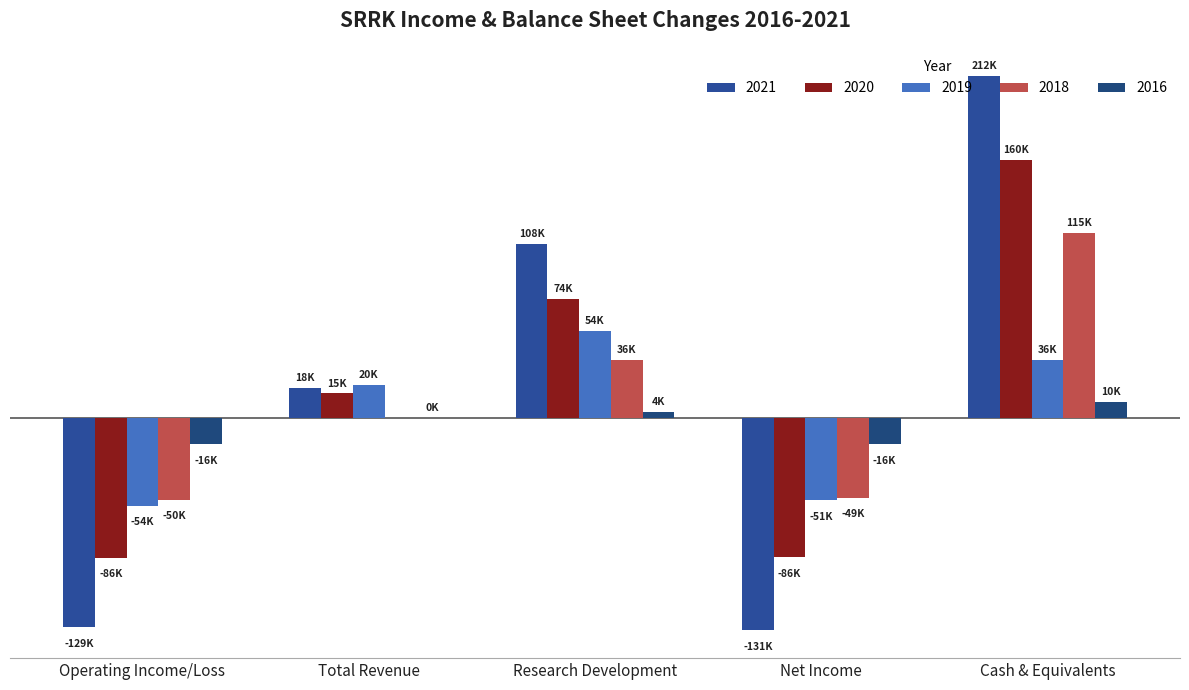

Reading left to right, list all the values displayed in this chart.

2021: -129900	18800	108500	-131800	212800
2020: -86900	15400	74100	-86500	160400
2019: -54500	20500	54200	-51000	36300
2018: -50700	0	36300	-49300	115100
2016: -16200	400	4100	-16200	10000